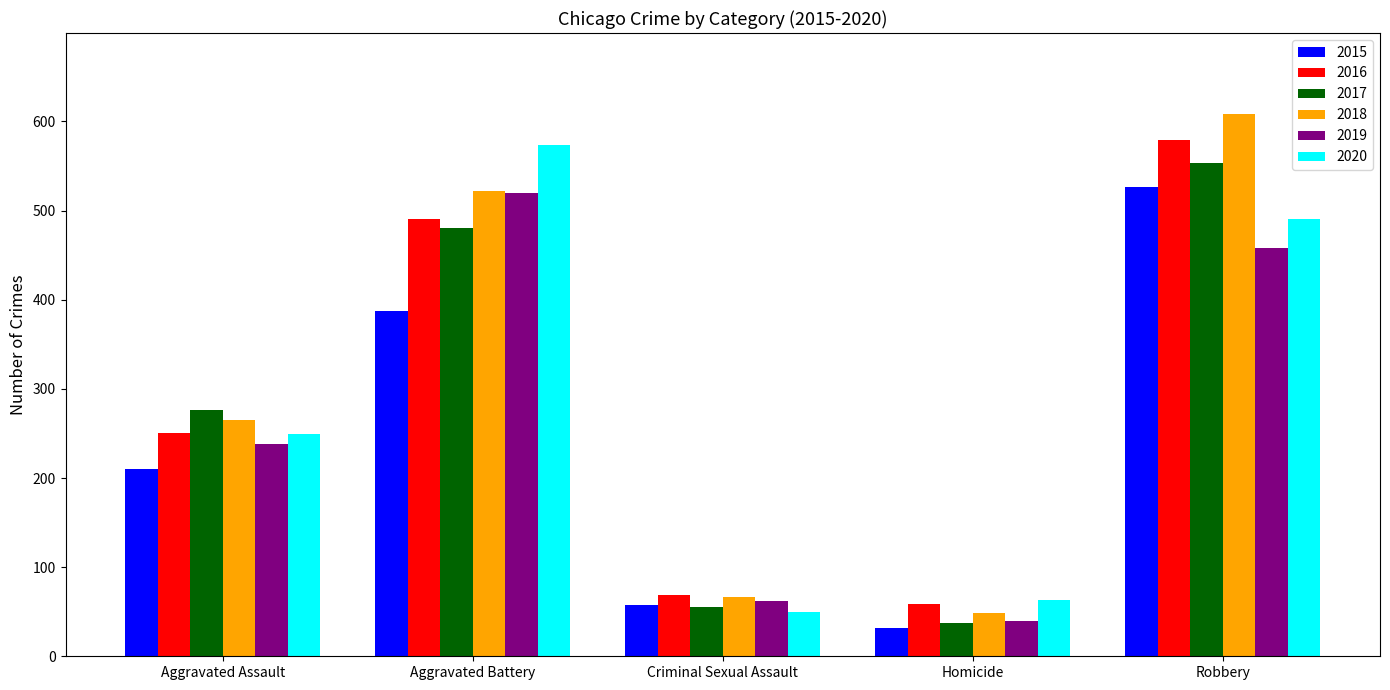

What is the label of the 1st bar from the left?

Aggravated Assault